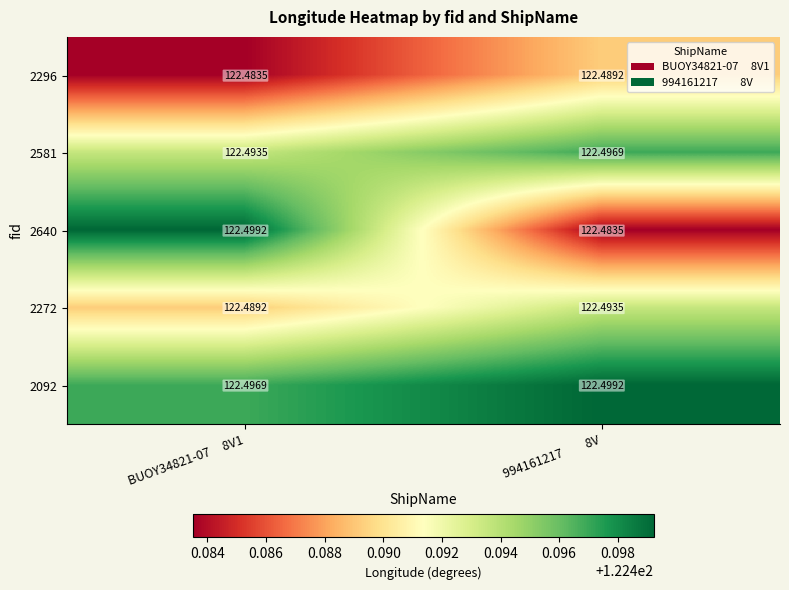

Count the number of categories in the chart.

2